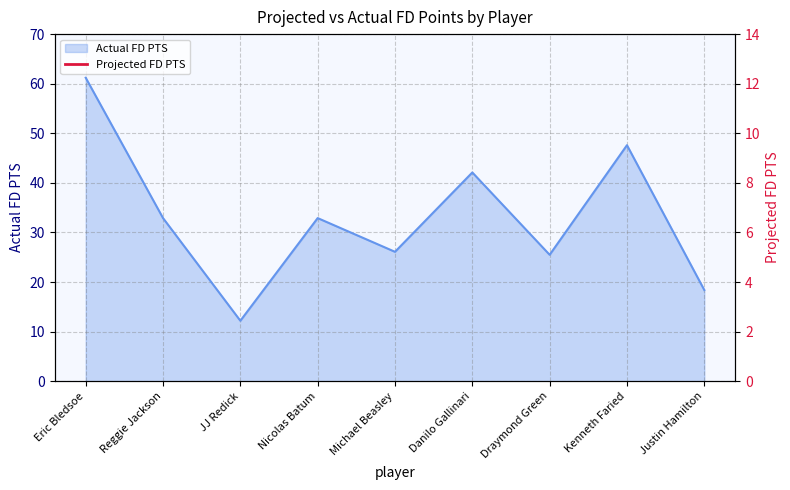

The Actual FD PTS series shows 42.1 at Danilo Gallinari. True or false?

True